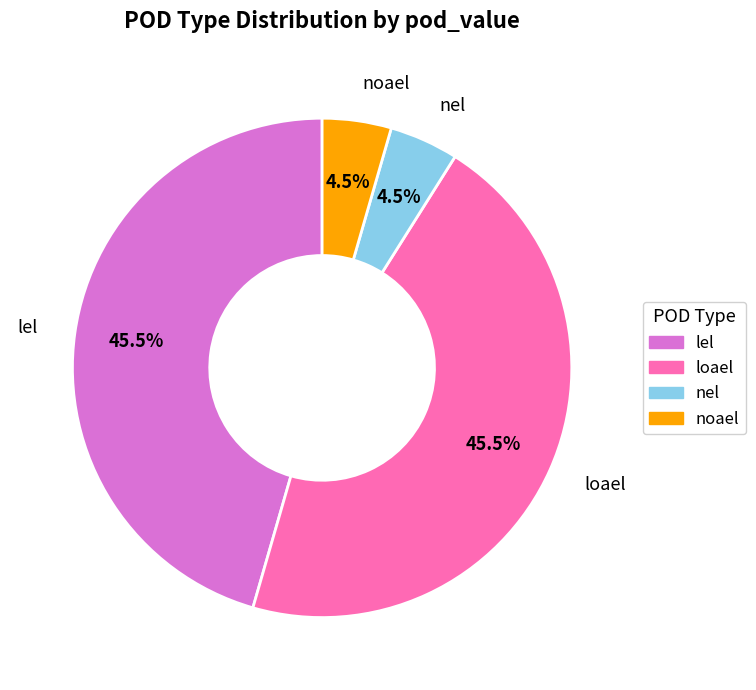

Is there a majority slice in this chart?

No